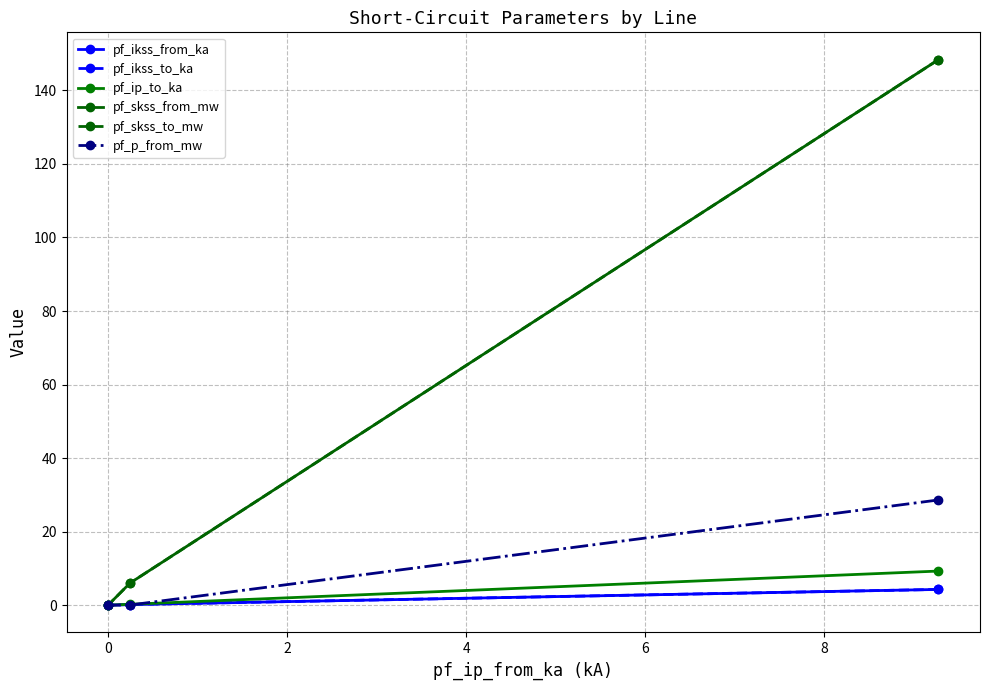

At how many categories does at least one series exceed 96?

1